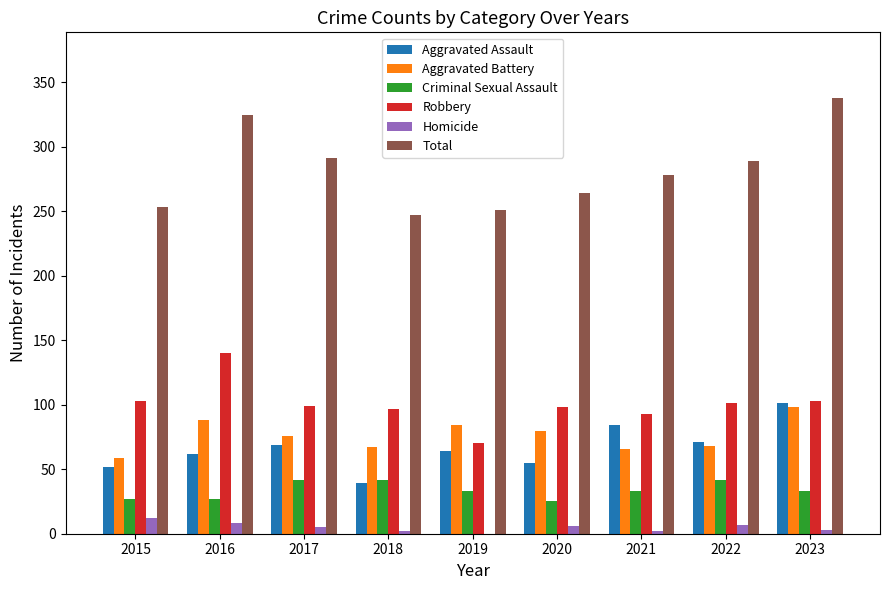

What is the maximum value shown in the chart?

338